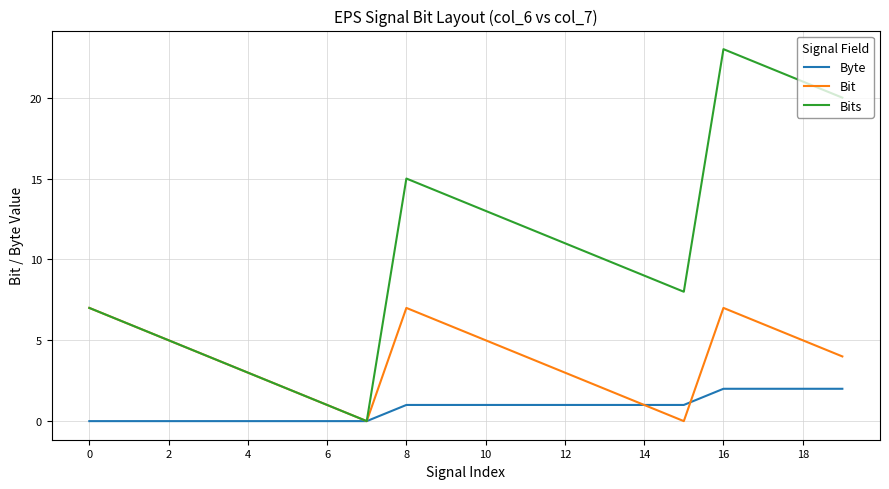

Which series has the largest total across all categories?

Bits